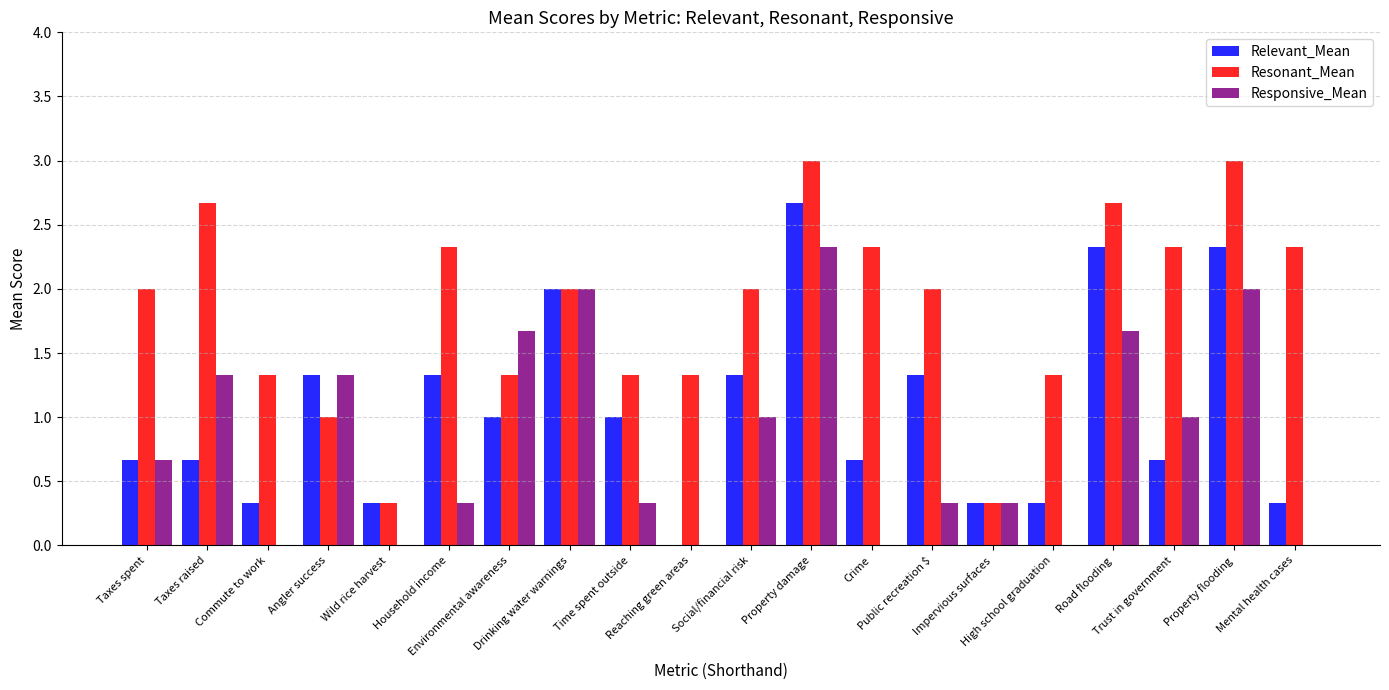

True or false: Resonant_Mean has a value of 2.7 at Taxes raised.

True